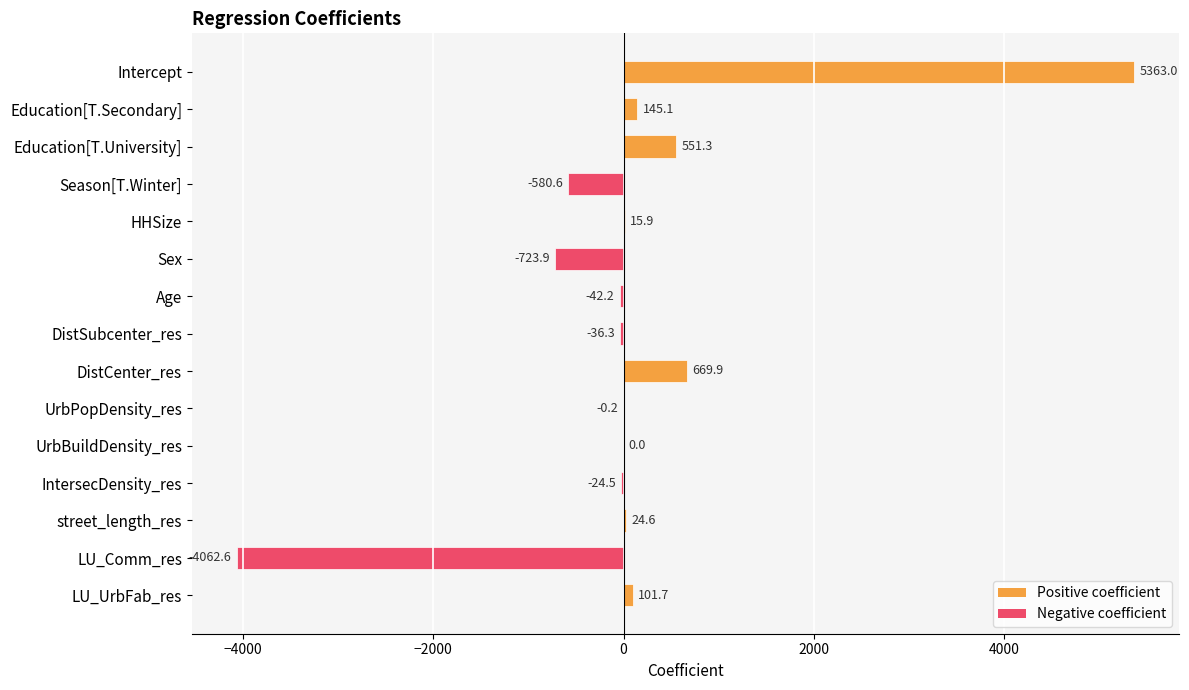

Read the value at Intercept.

5363.0